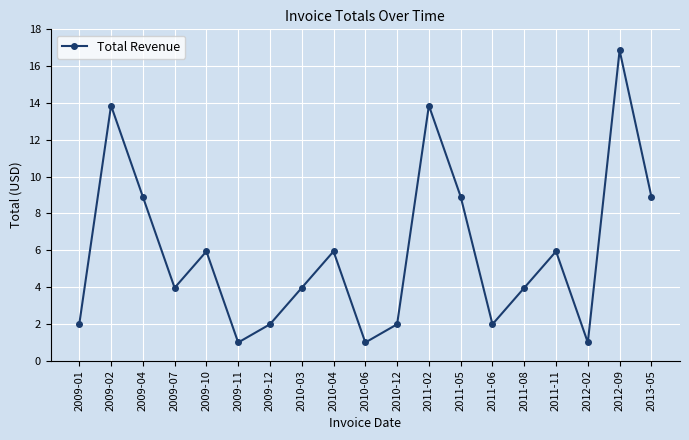

Is it true that the value at 2013-05 is 11.8?

False